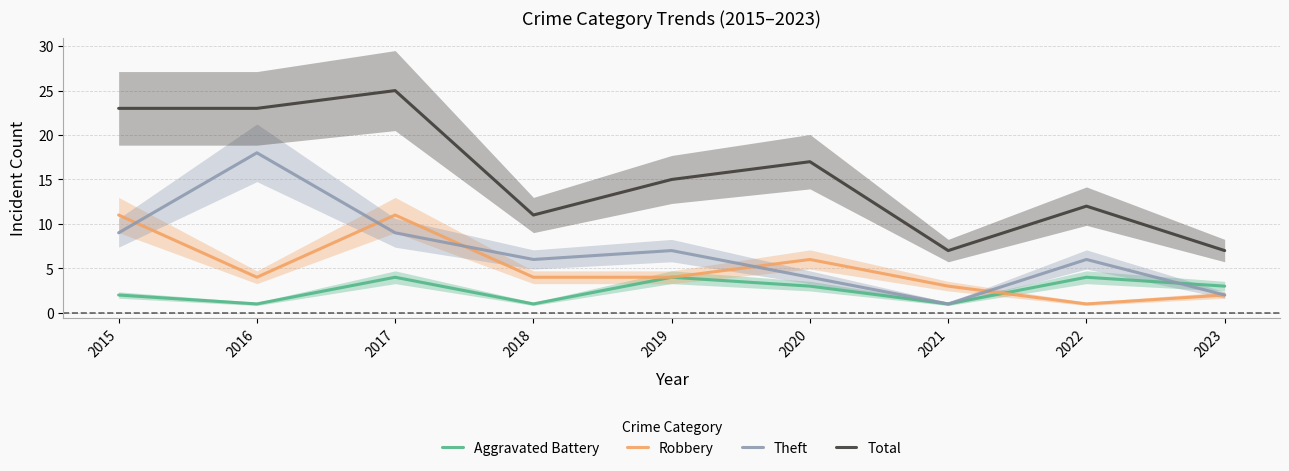

Reading left to right, list all the values displayed in this chart.

Aggravated Battery: 2015=2	2016=1	2017=4	2018=1	2019=4	2020=3	2021=1	2022=4	2023=3
Robbery: 2015=11	2016=4	2017=11	2018=4	2019=4	2020=6	2021=3	2022=1	2023=2
Theft: 2015=9	2016=18	2017=9	2018=6	2019=7	2020=4	2021=1	2022=6	2023=2
Total: 2015=23	2016=23	2017=25	2018=11	2019=15	2020=17	2021=7	2022=12	2023=7